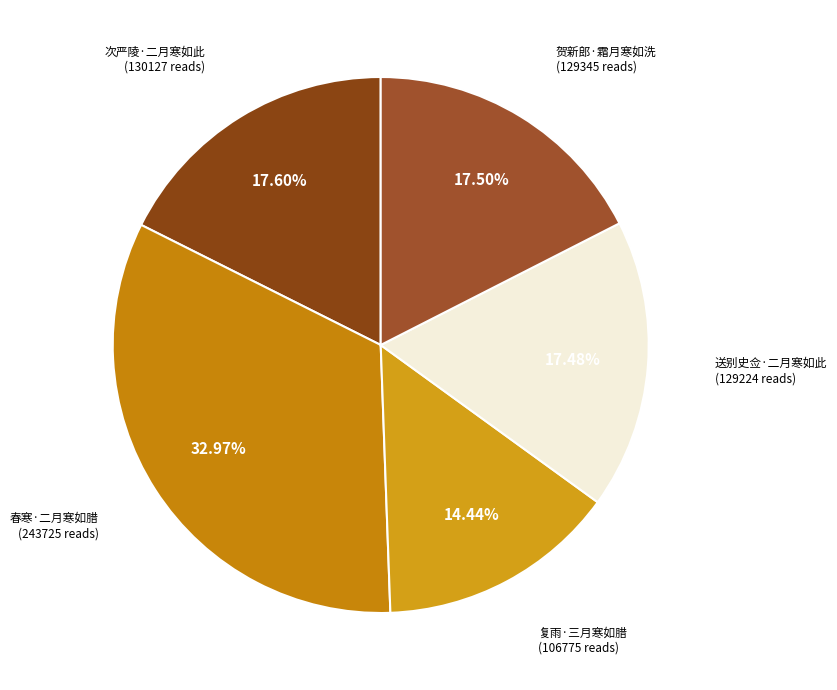

What is the largest slice in the pie chart?

春寒·二月寒如腊